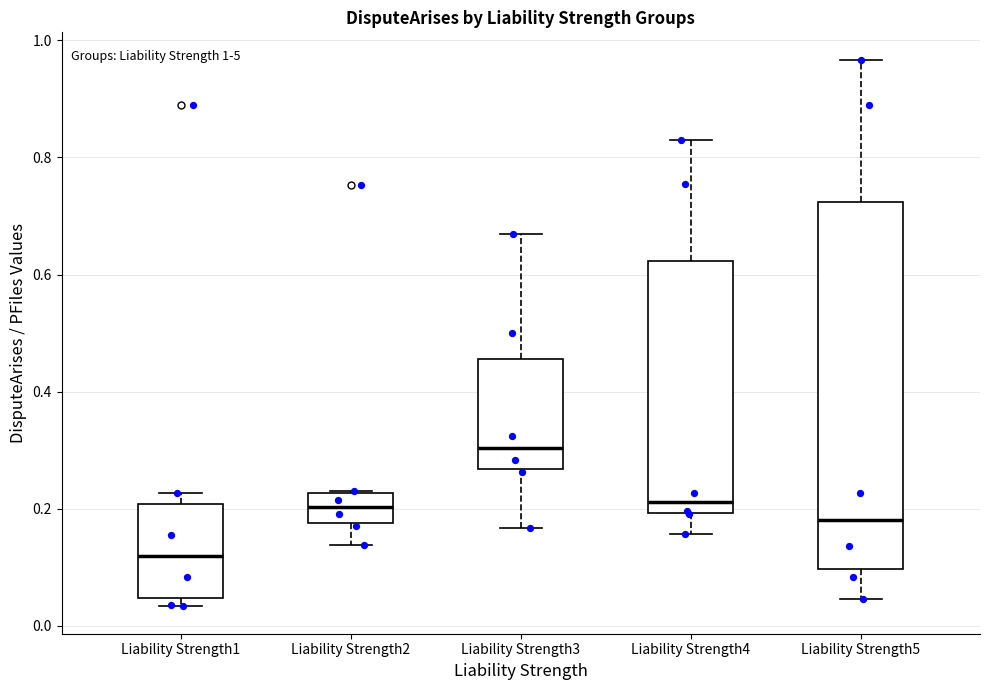

Comparing the boxes themselves (not the whiskers), which one is the tallest?

Liability Strength5